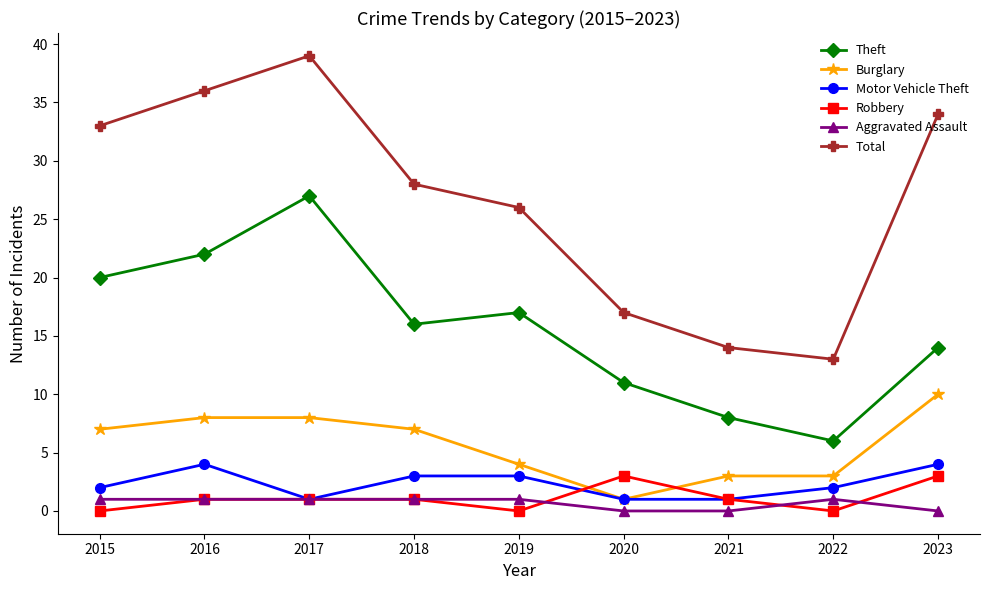

What is the sum of the Burglary values at 2020 and 2018?

8